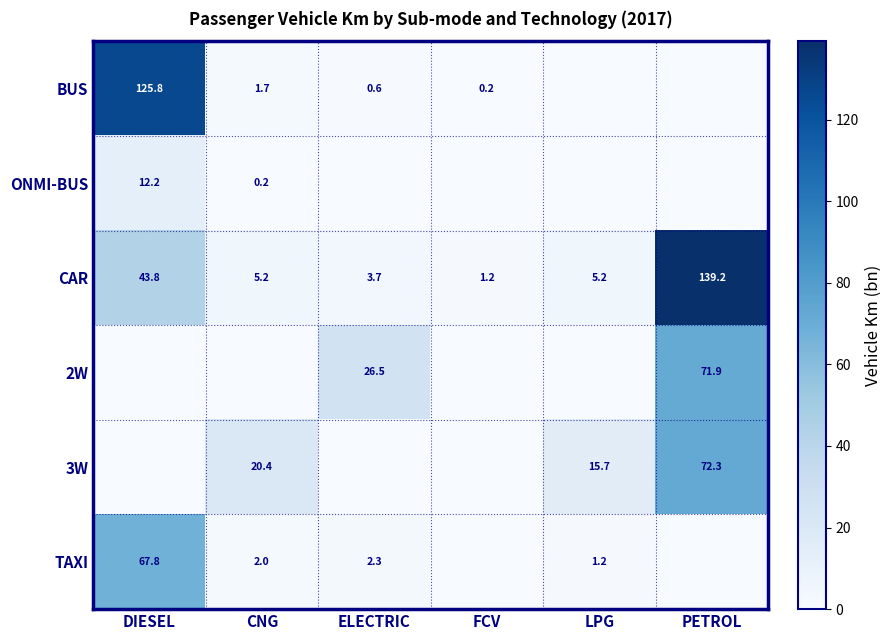

What is the sum of the CAR values at FCV and ELECTRIC?

4.9